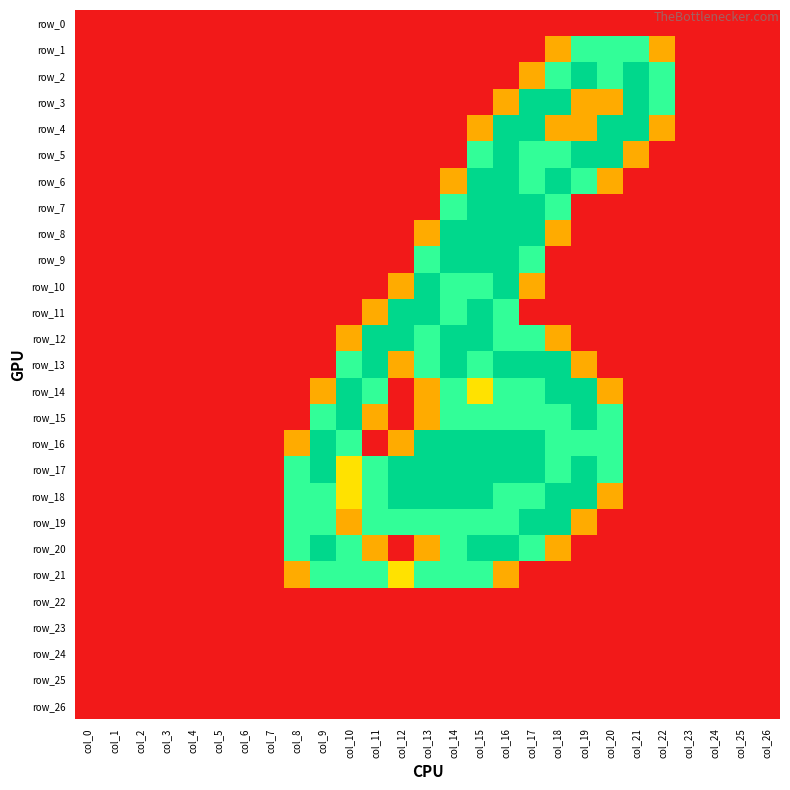

Is the value of row_7 at col_17 greater than the value of row_22 at col_3?

Yes